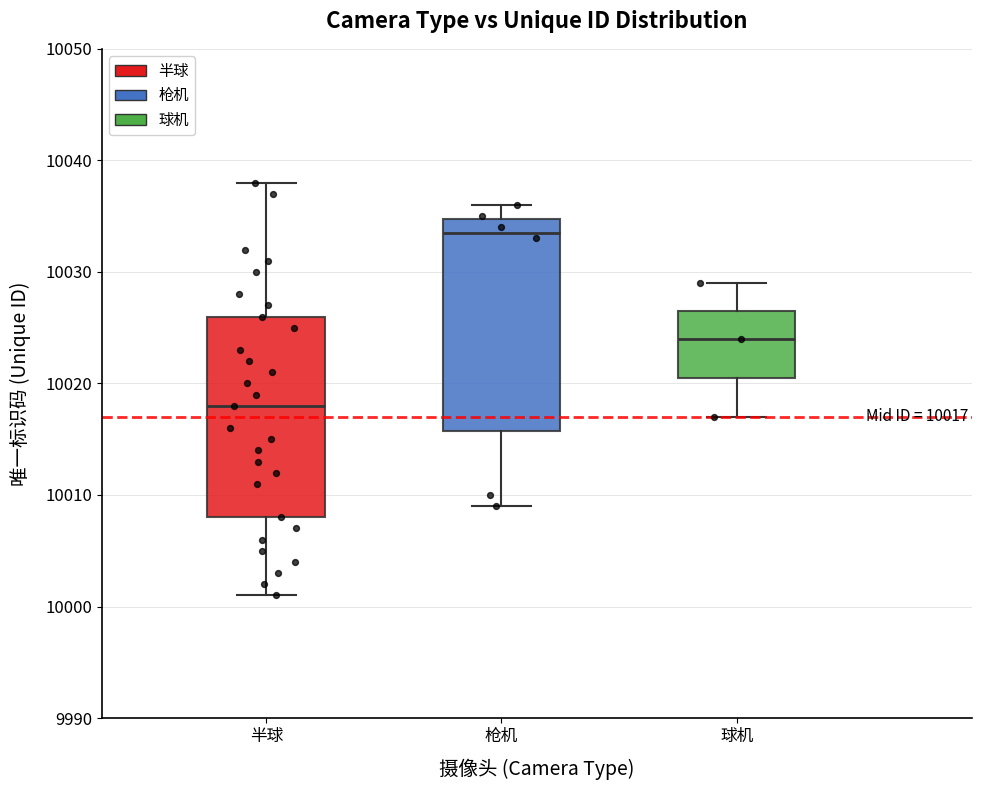

Which box has the lowest median line?

半球